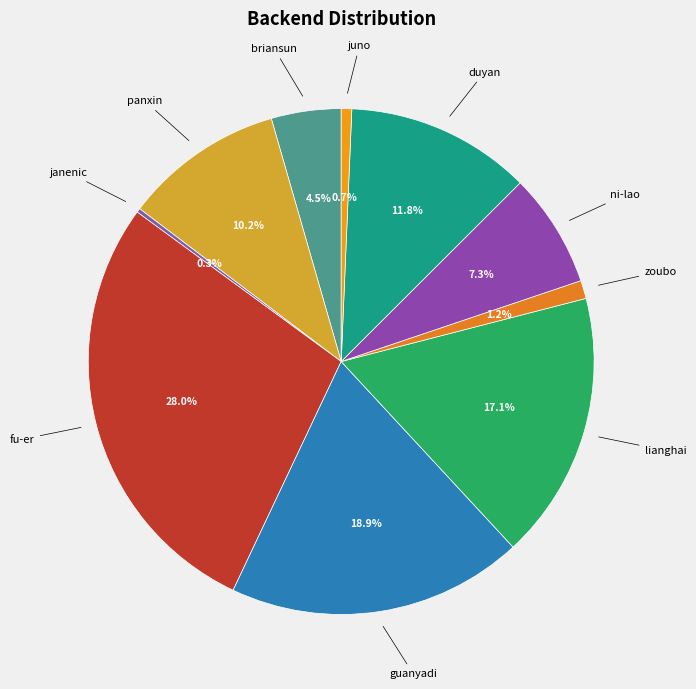

Do guanyadi and briansun together represent more than half of the pie?

No